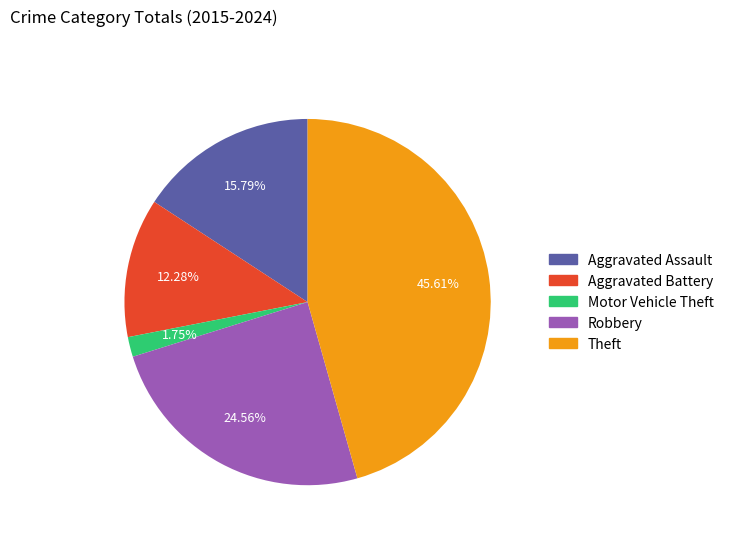

Between Theft and Robbery, which is larger?

Theft